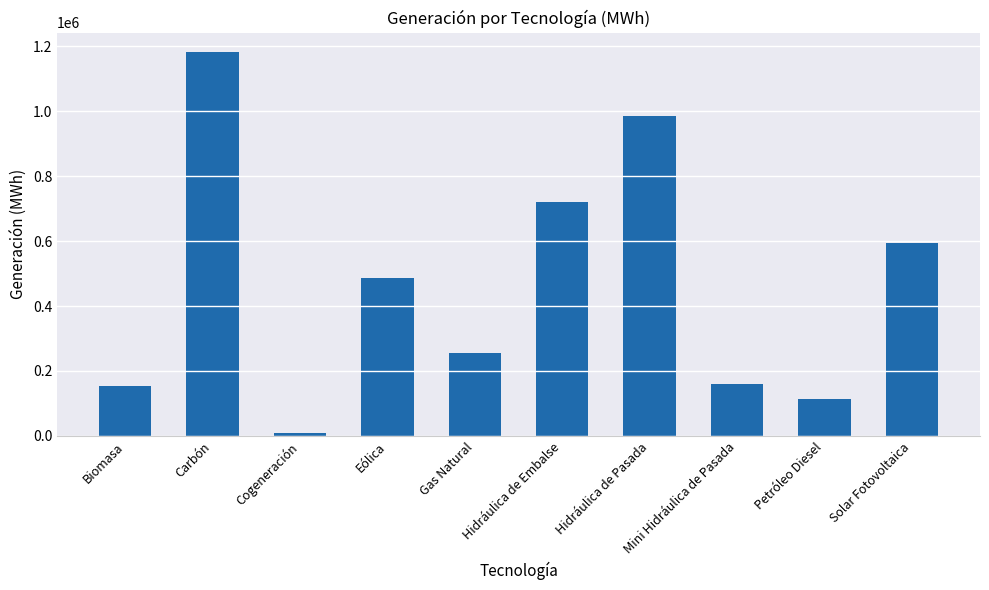

What position from the right is Gas Natural?

6